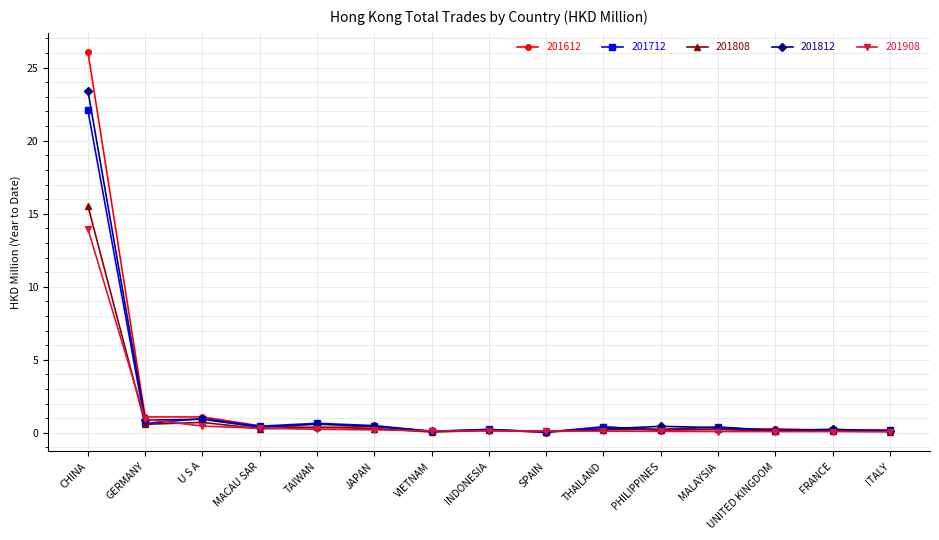

True or false: 201808 has more than 0 points higher than both neighbors.

True